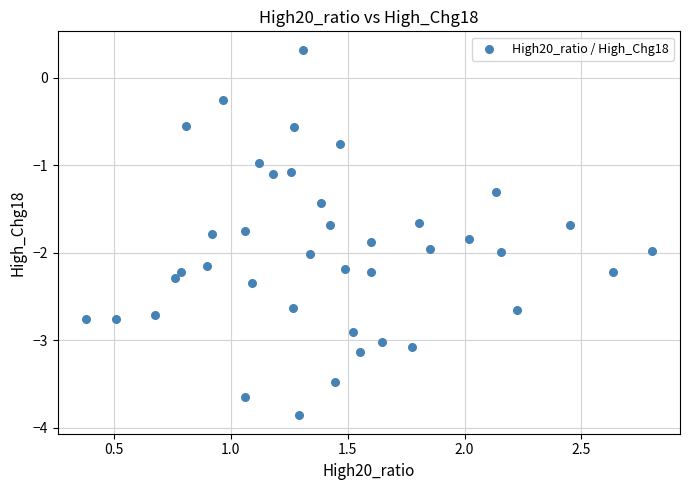

What is the range of X values (max minus min)?

2.4